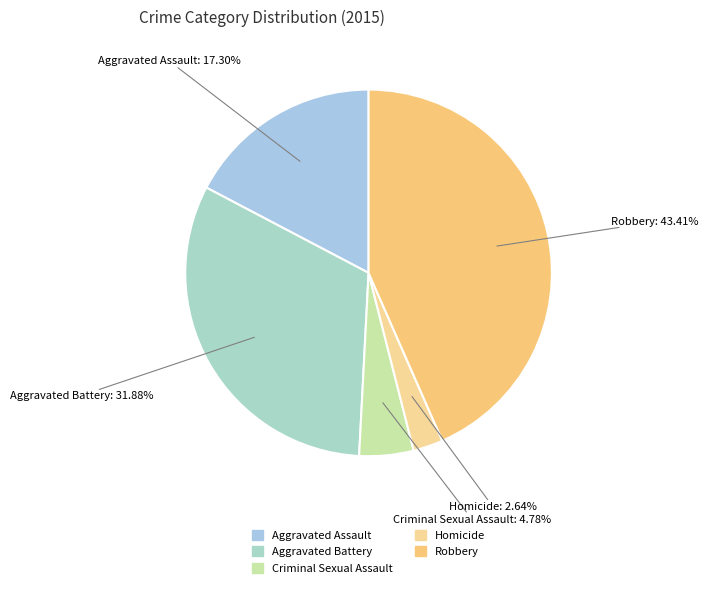

What is the smallest slice in the pie chart?

Homicide